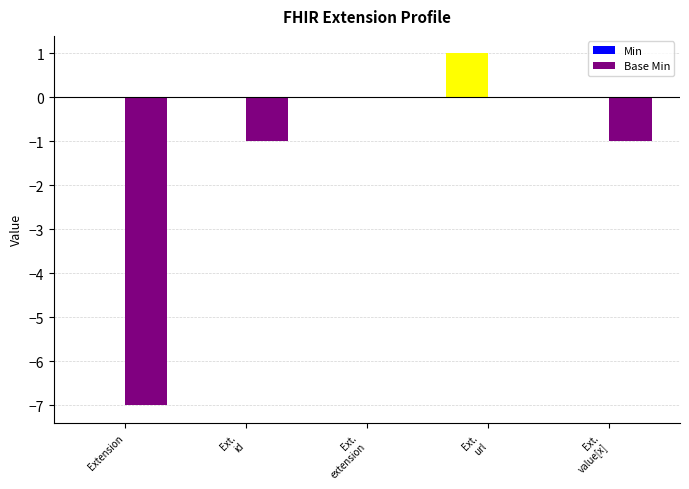

Which series has the largest total across all categories?

Min